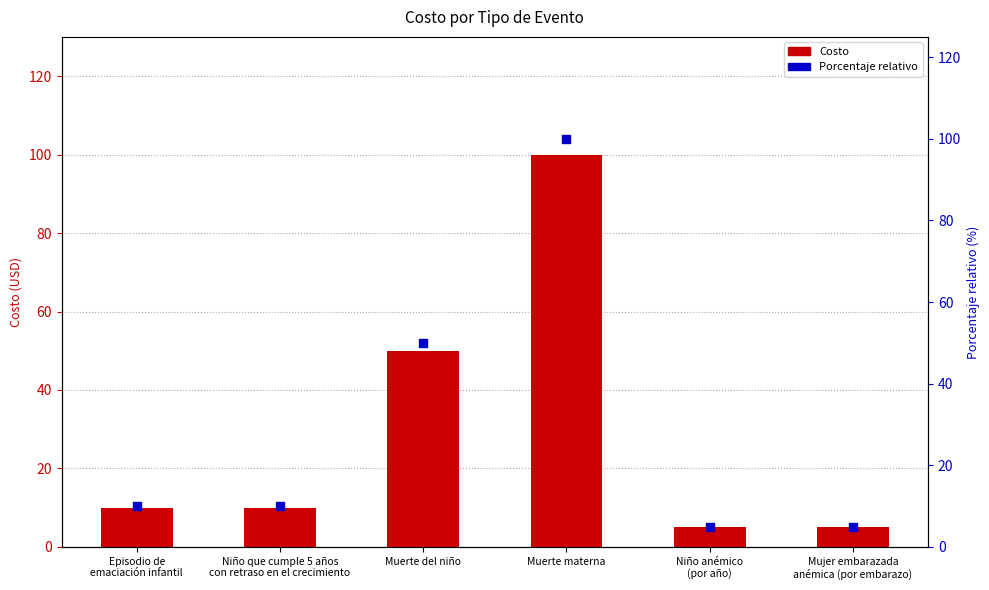

At which category is the sum across all series the highest?

Muerte materna